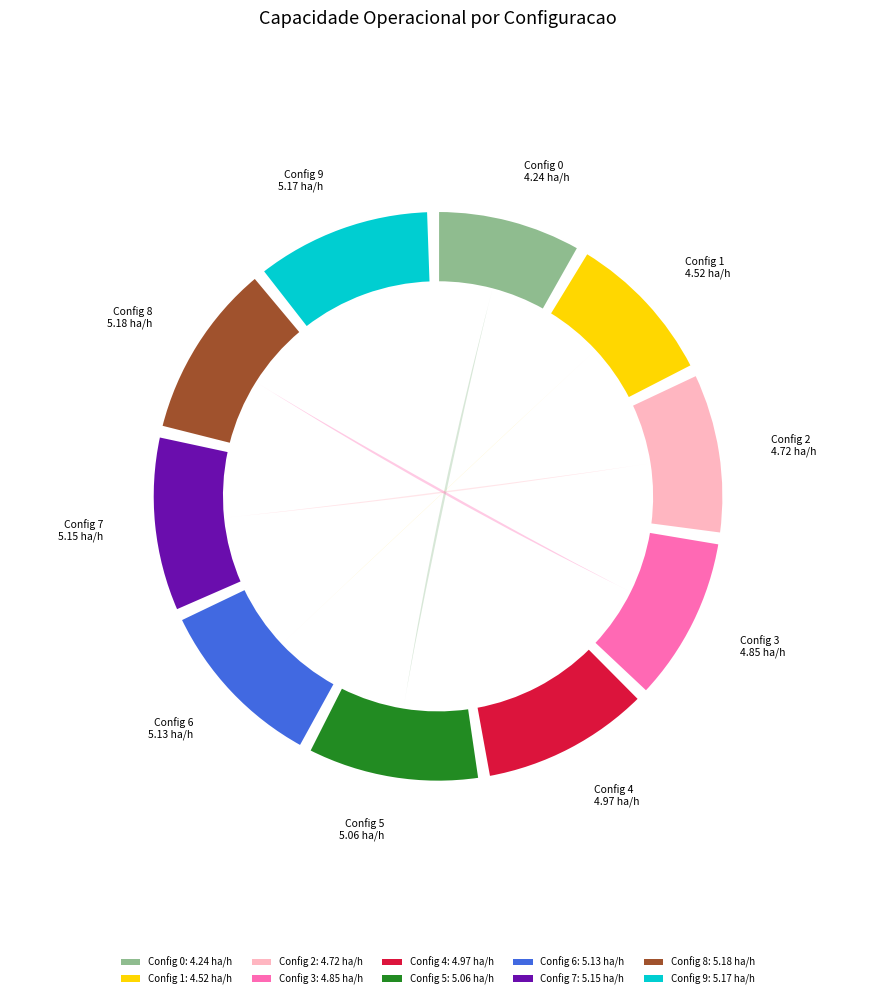

Count the number of slices in the pie.

10